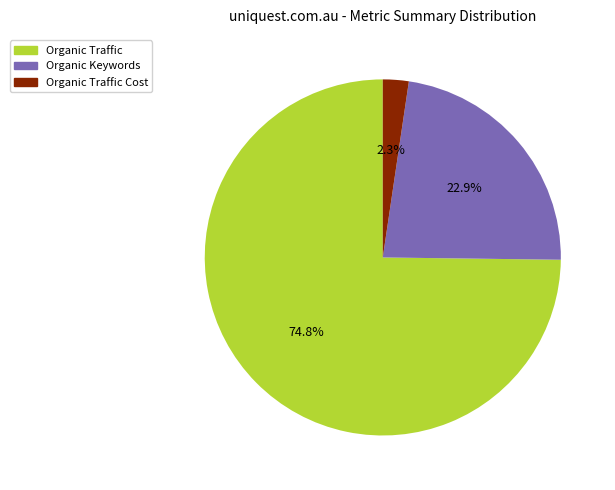

Is there any slice that represents more than half of the pie?

Yes